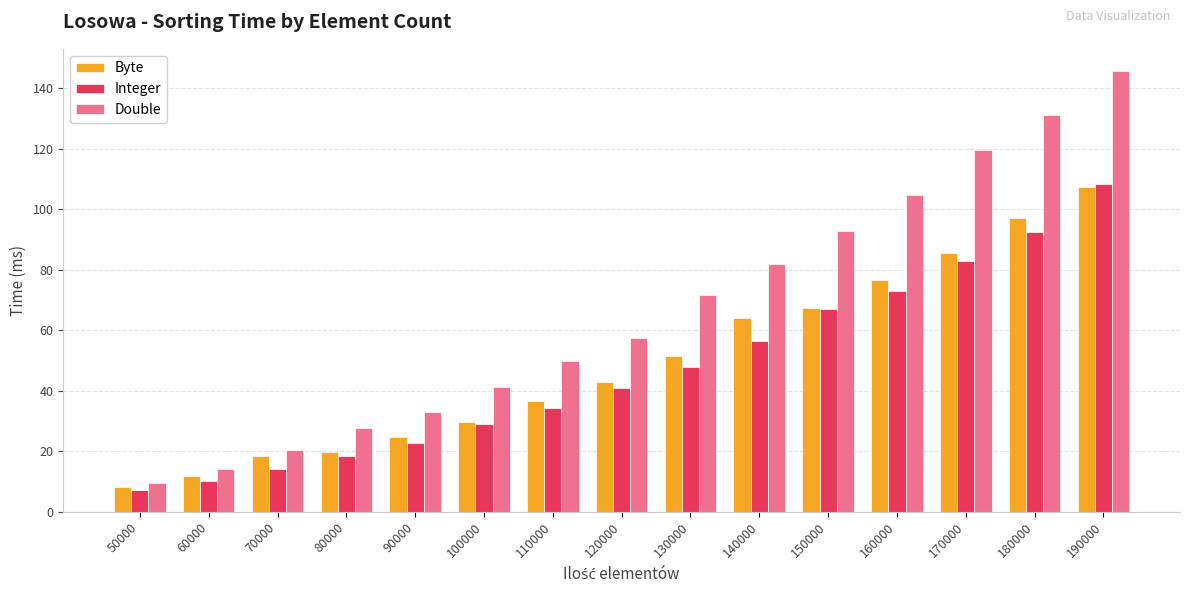

How many bars are there in total?

45